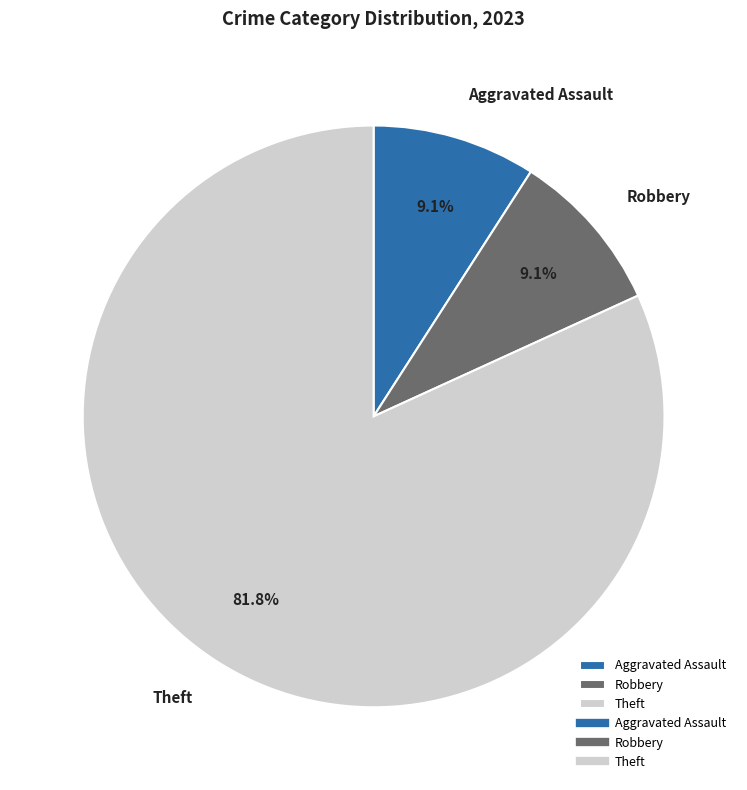

Is it true that Aggravated Assault is 22% of the pie?

False